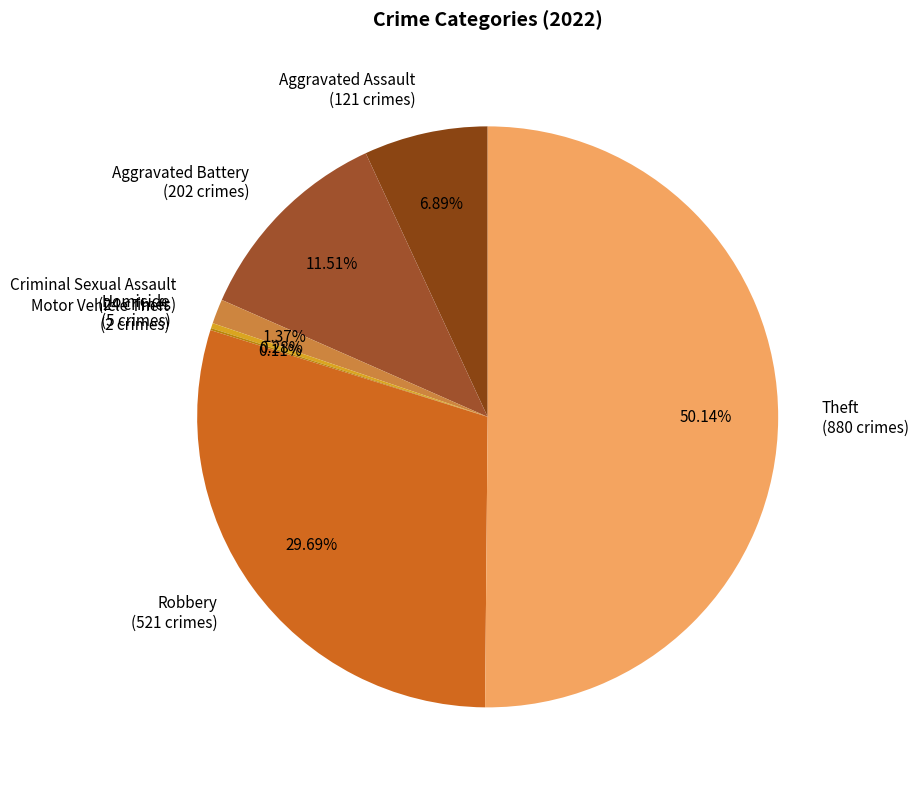

To the nearest percent, what is the difference between the largest and smallest slice percentages?

50%